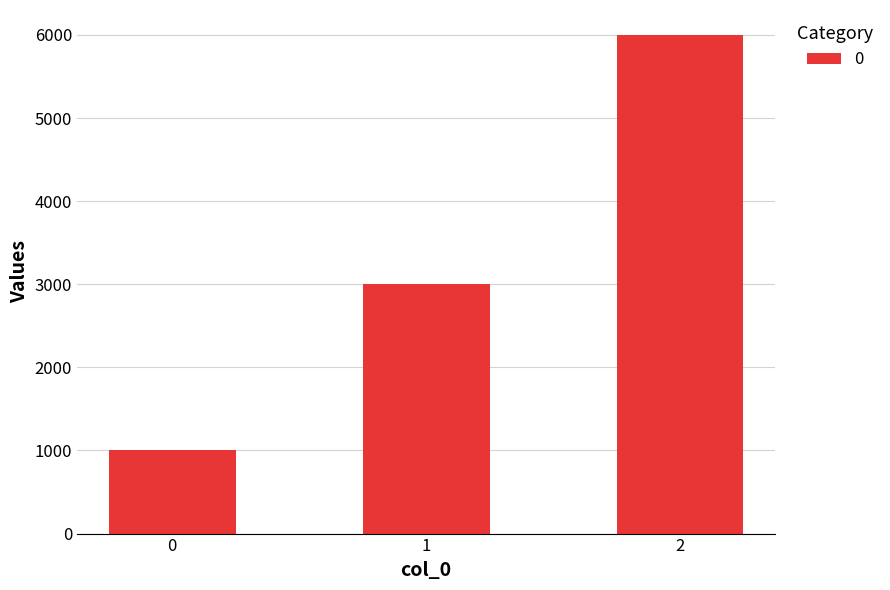

How many values are between 1000 and 6000?

3